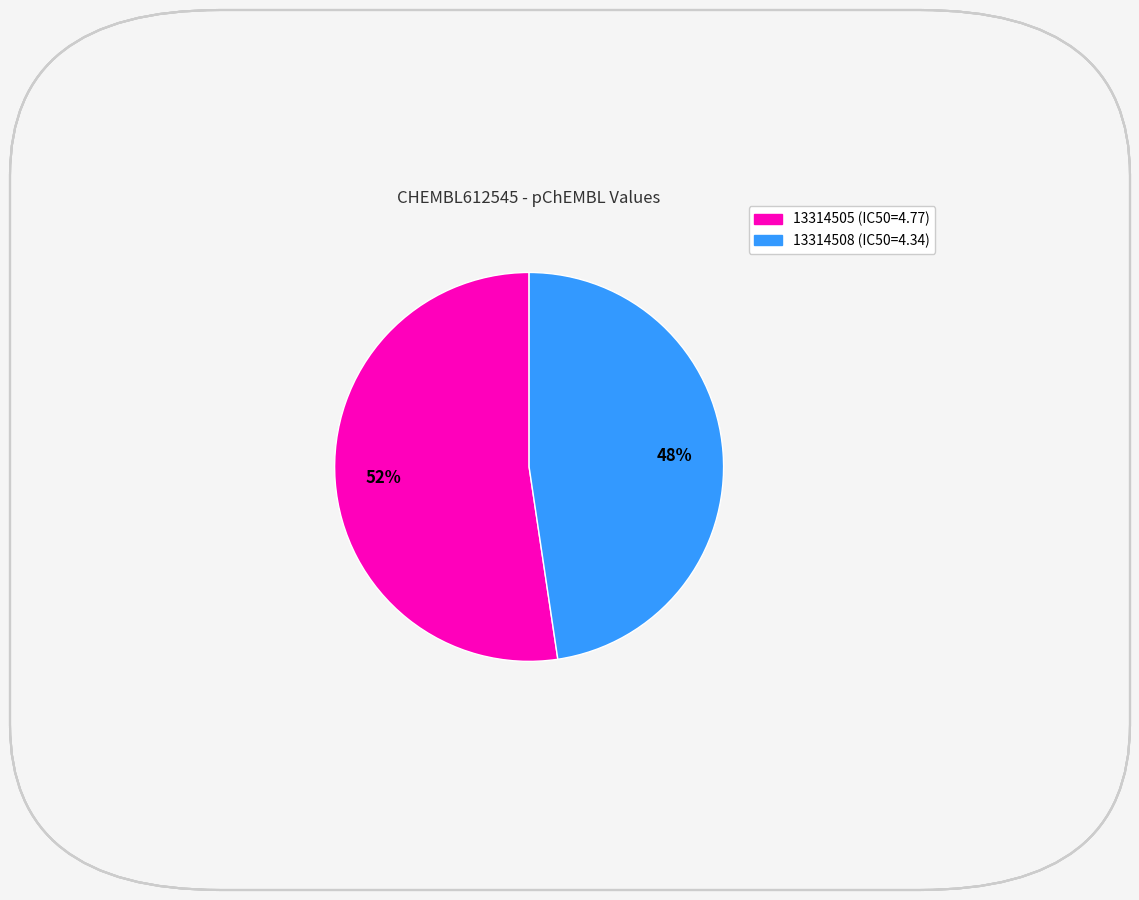

To the nearest percent, what percentage of the pie is 13314505?

52%